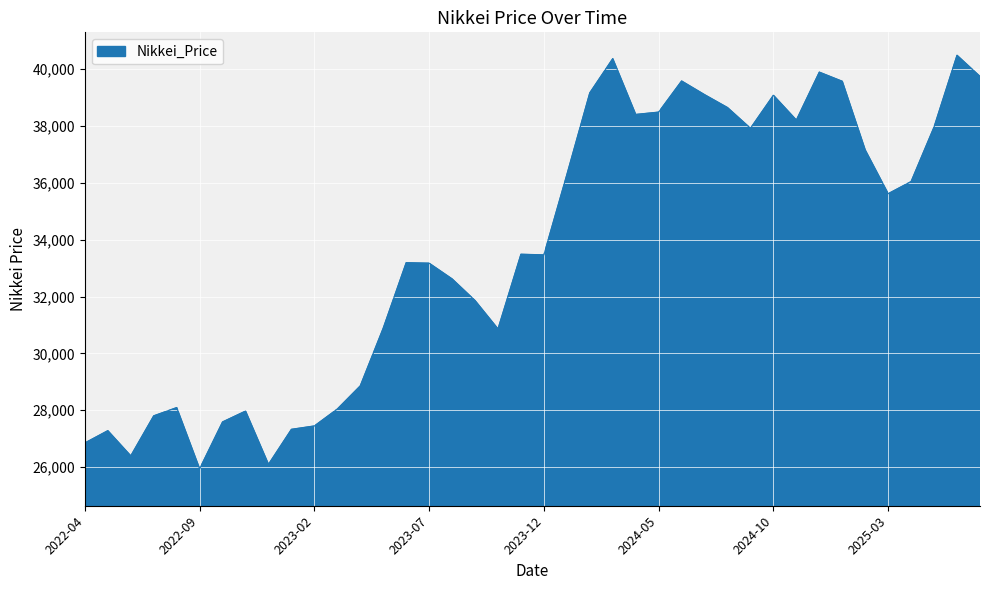

What is the difference between the maximum and minimum values?

14550.2